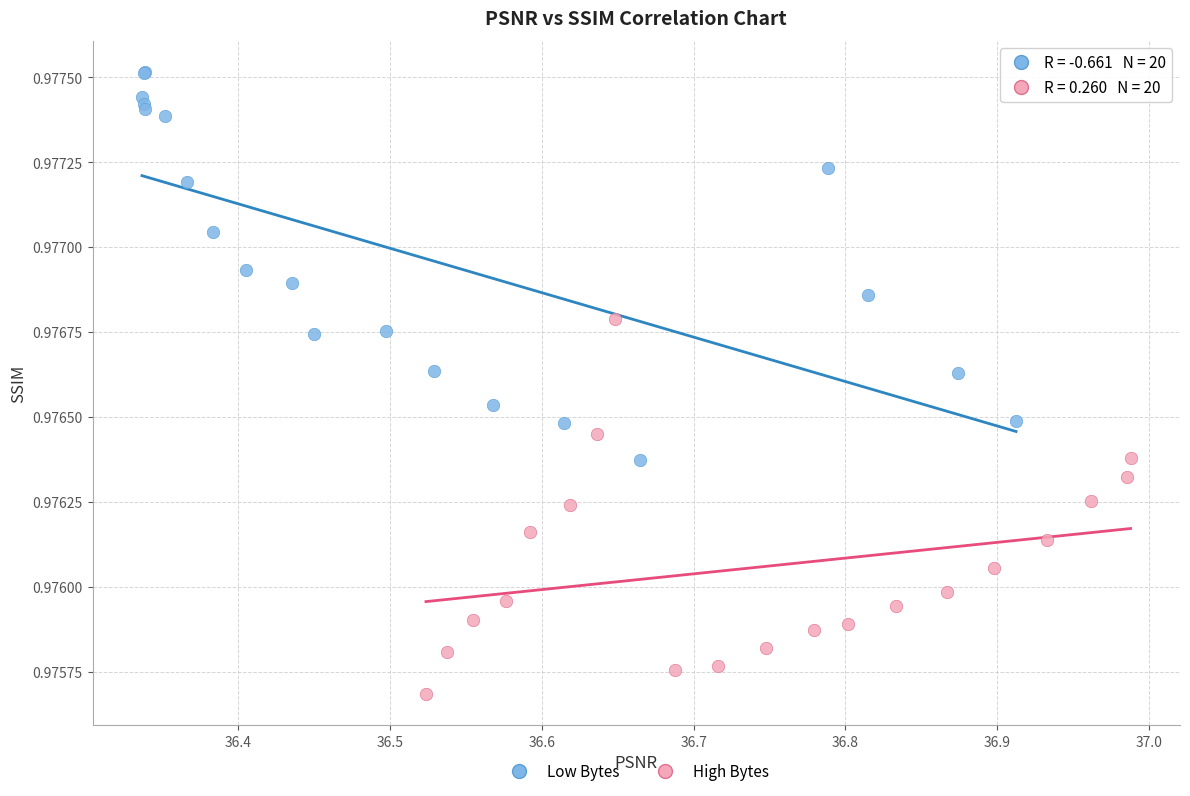

Which series contains the lowest Y value?

High Bytes